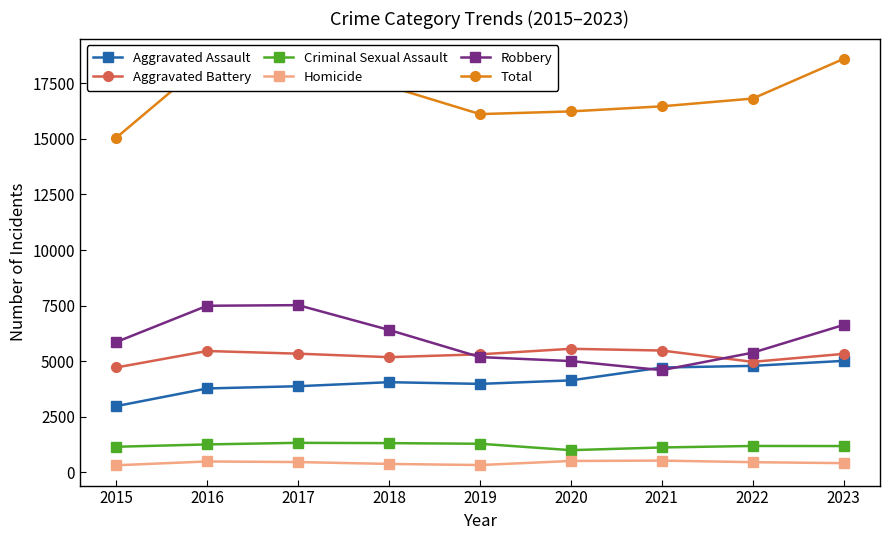

Rank the series at 2022 from highest to lowest value.

Total, Robbery, Aggravated Battery, Aggravated Assault, Criminal Sexual Assault, Homicide